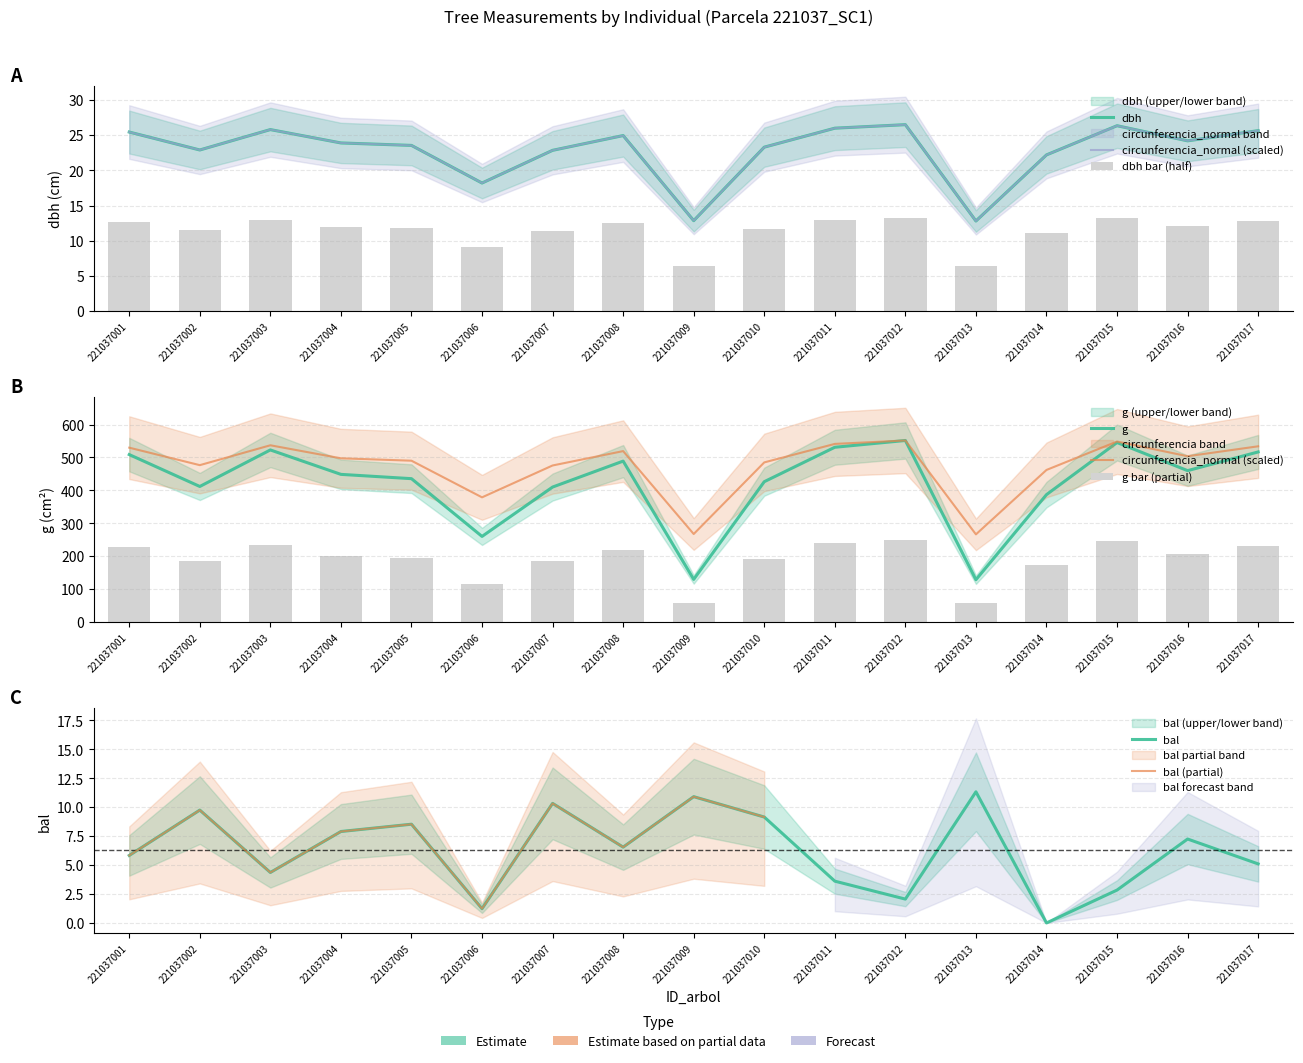

What is the difference between the bal values at 221037004 and 221037002?

1.8